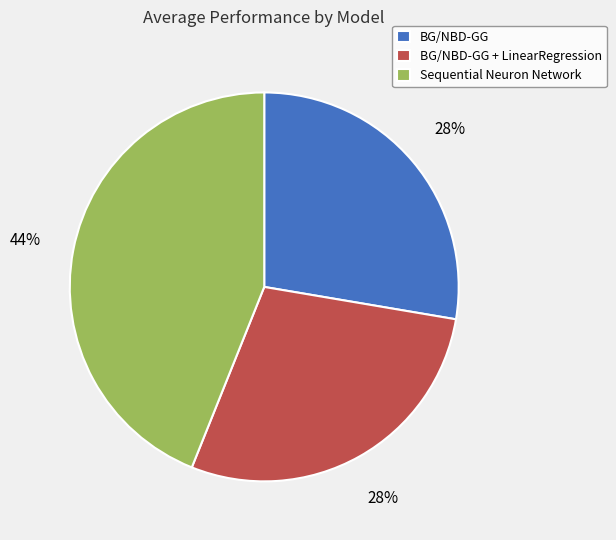

Count the number of slices in the pie.

3